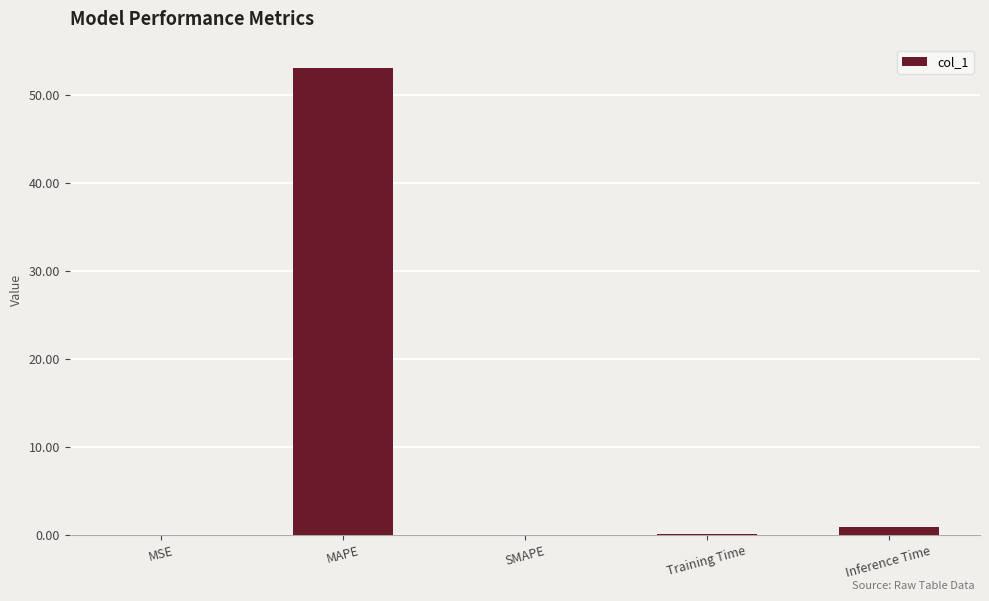

How many categories are shown in the chart?

5